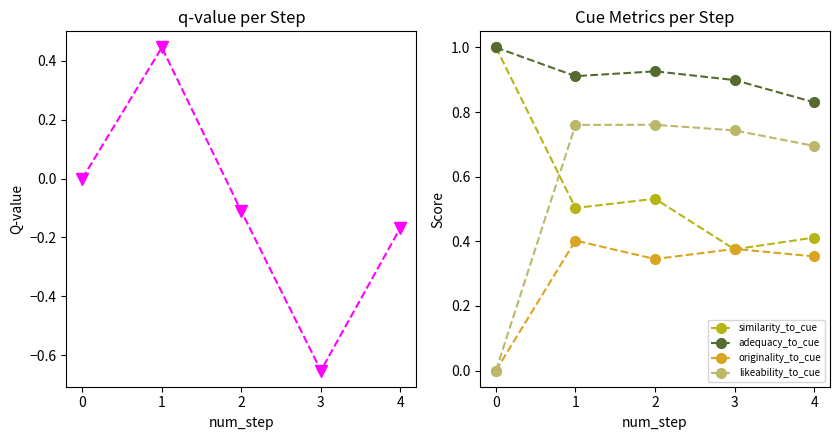

The value of likeability_to_cue at 1 is 0.5. True or false?

False